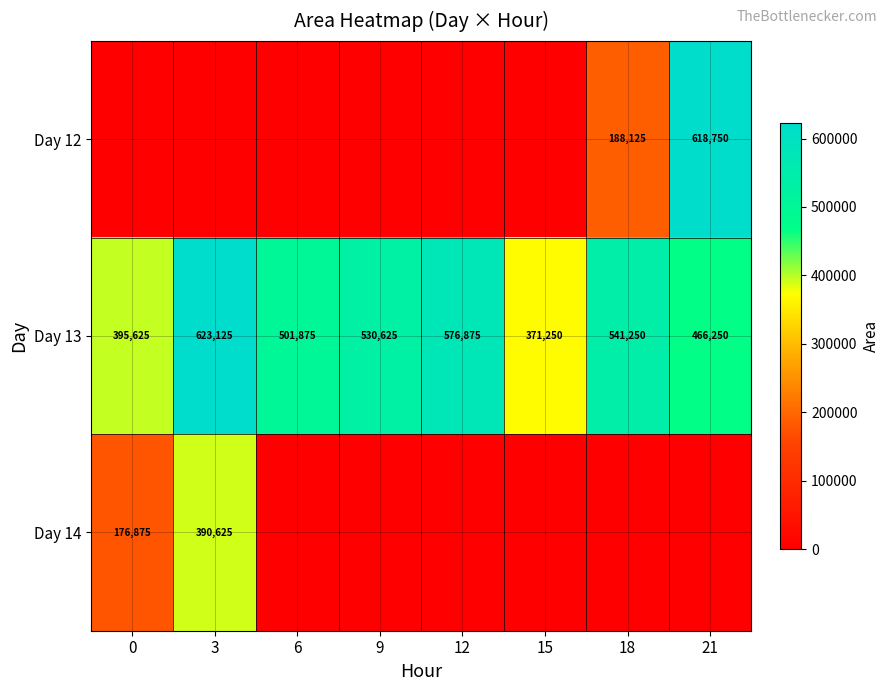

At how many categories does at least one series exceed 324063?

8